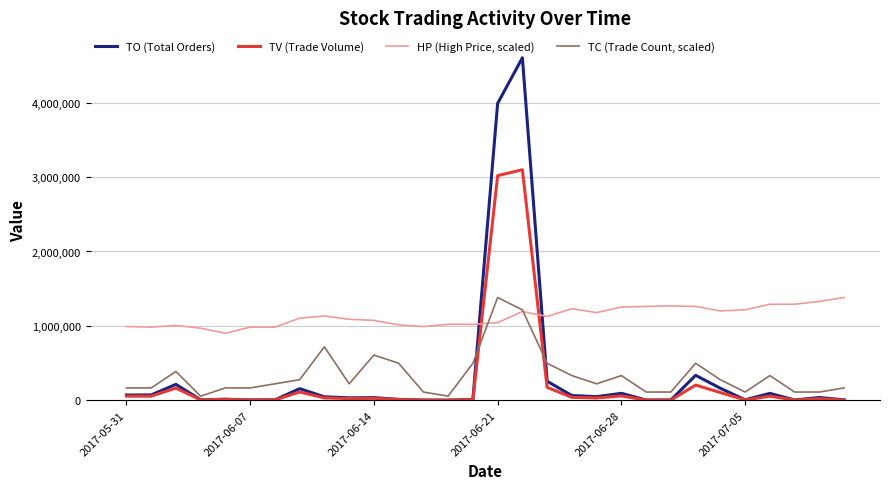

After their last crossing, which series has the higher values: TO (Total Orders) or TC (Trade Count, scaled)?

TC (Trade Count, scaled)